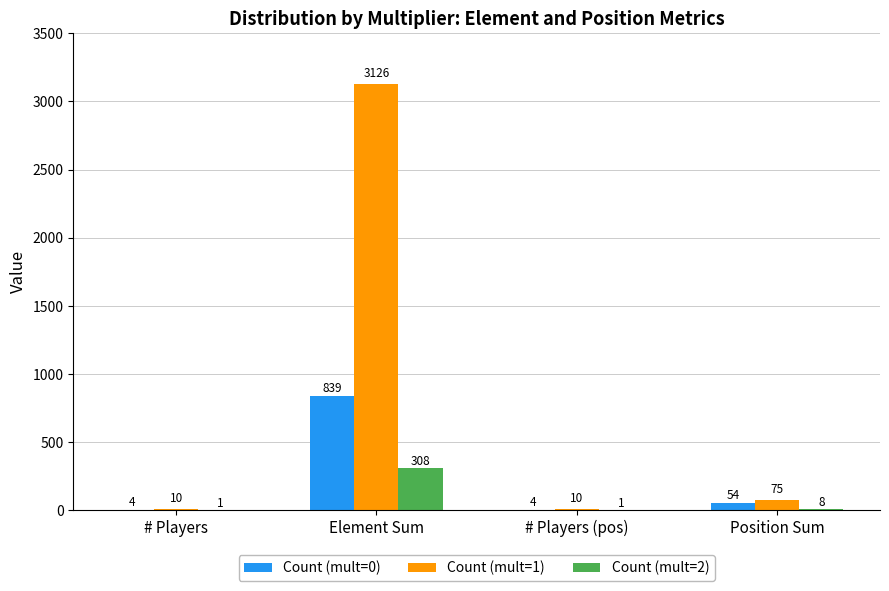

Is it true that Count (mult=2) equals 308 at Element Sum?

True